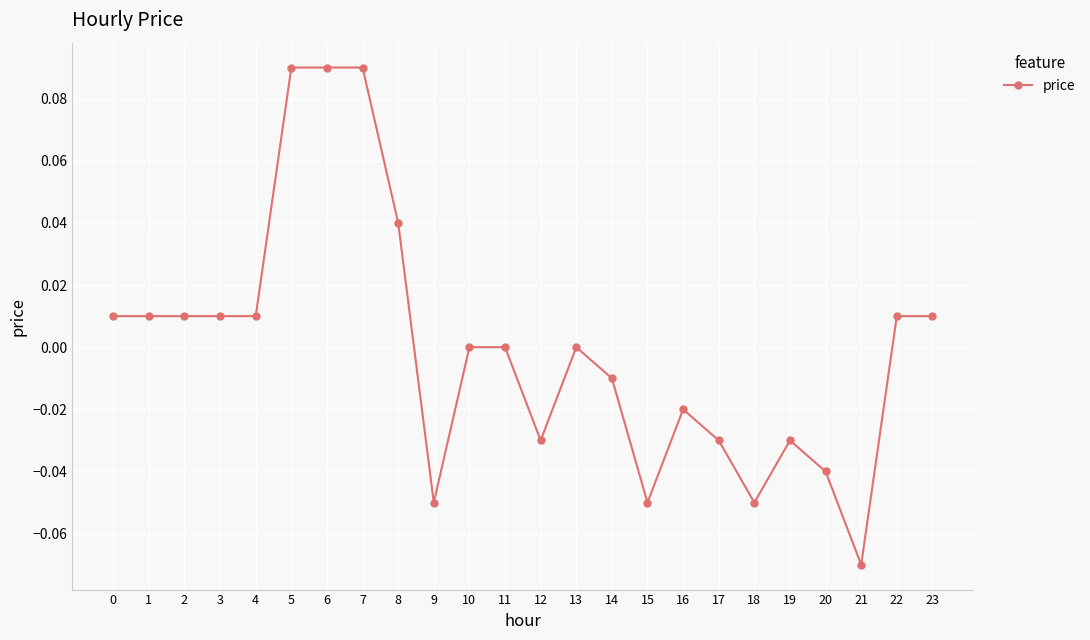

True or false: the data has more than 1 interior local peaks.

True